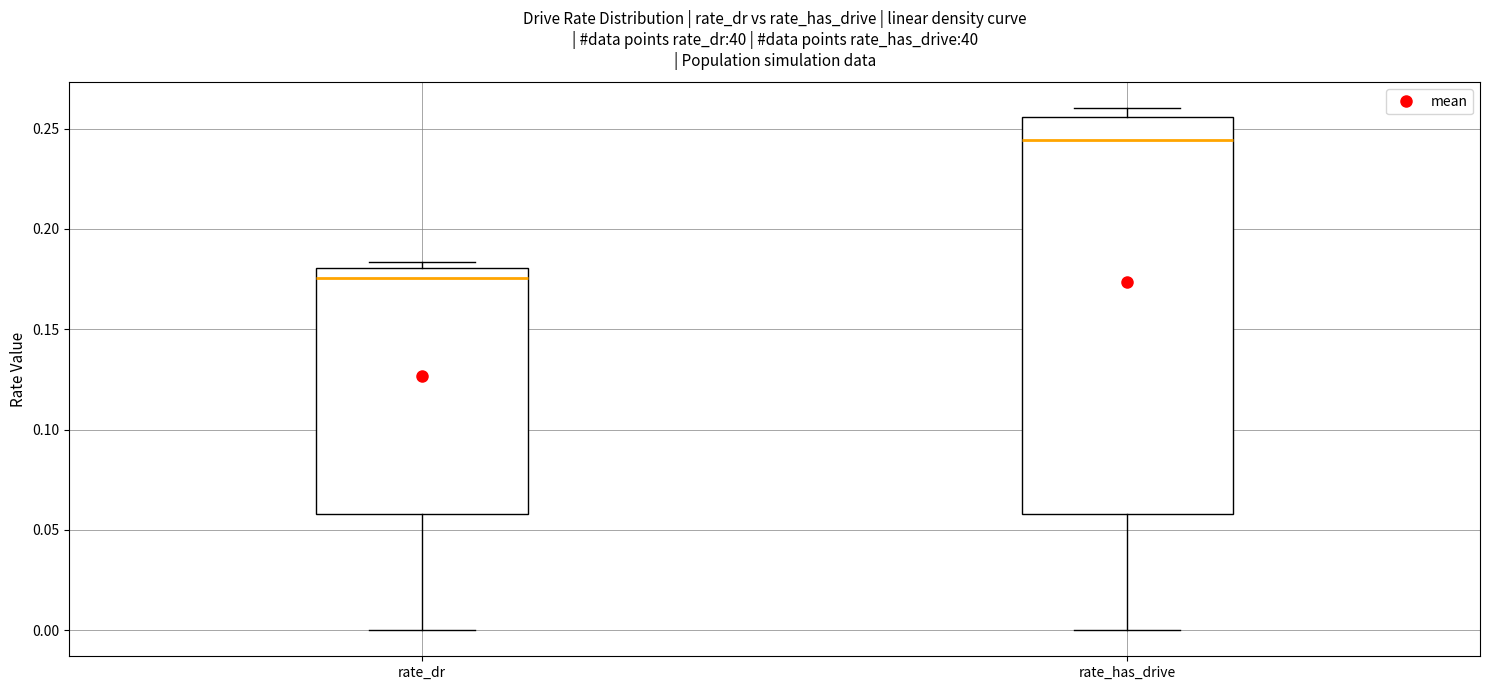

Which box has the lowest median line?

rate_dr